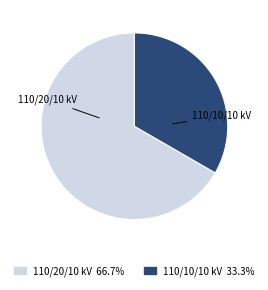

Does any single category account for the majority?

Yes